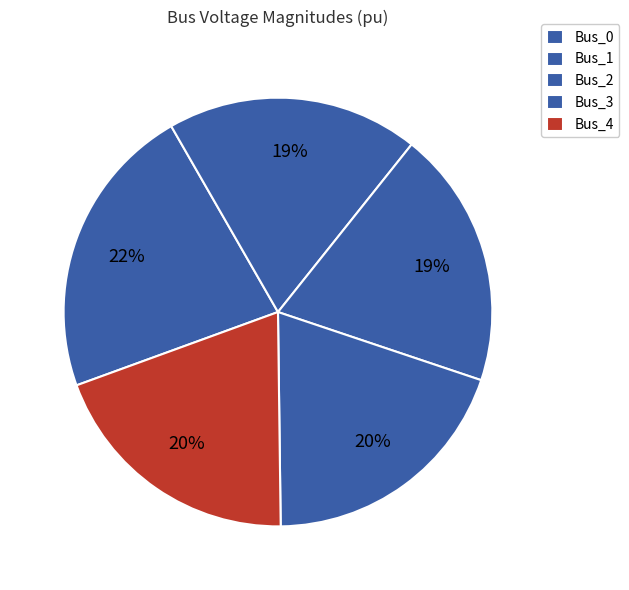

Do Bus_0 and Bus_4 together represent more than half of the pie?

No